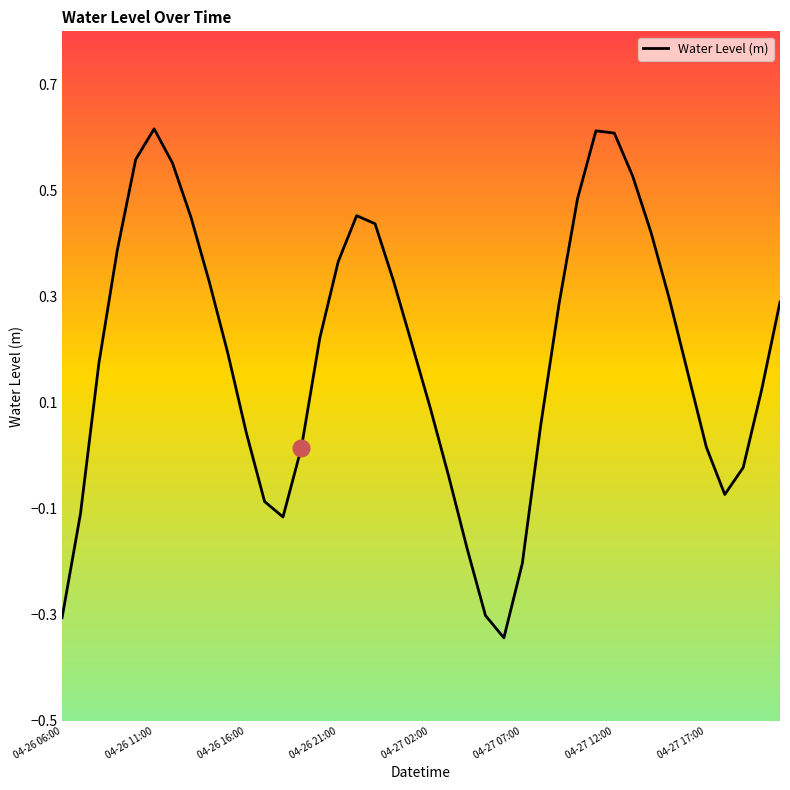

How many interior local valleys (lower than both neighbors) does the data have?

3